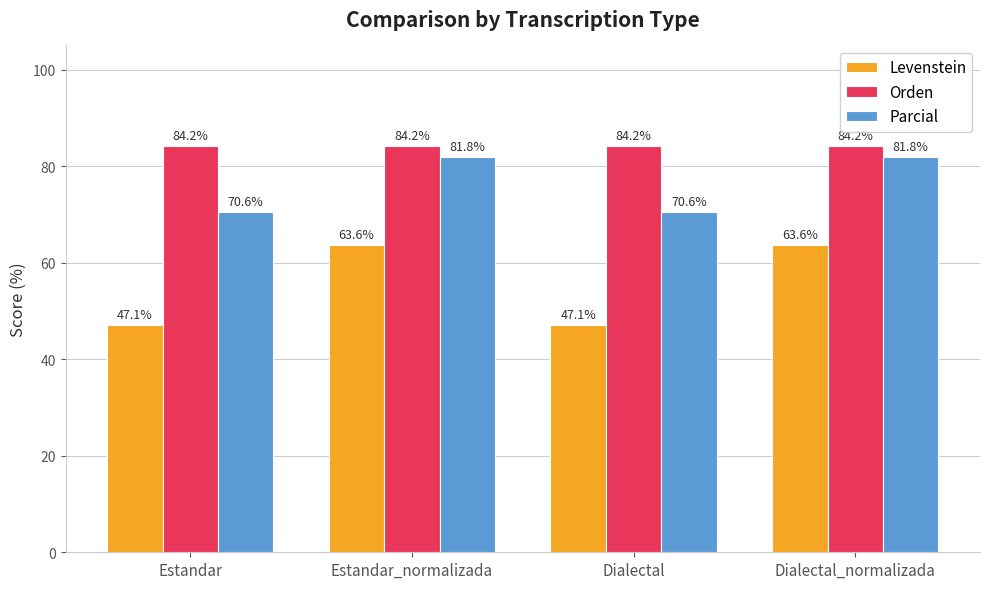

The Parcial series shows 81.8 at Estandar_normalizada. True or false?

True